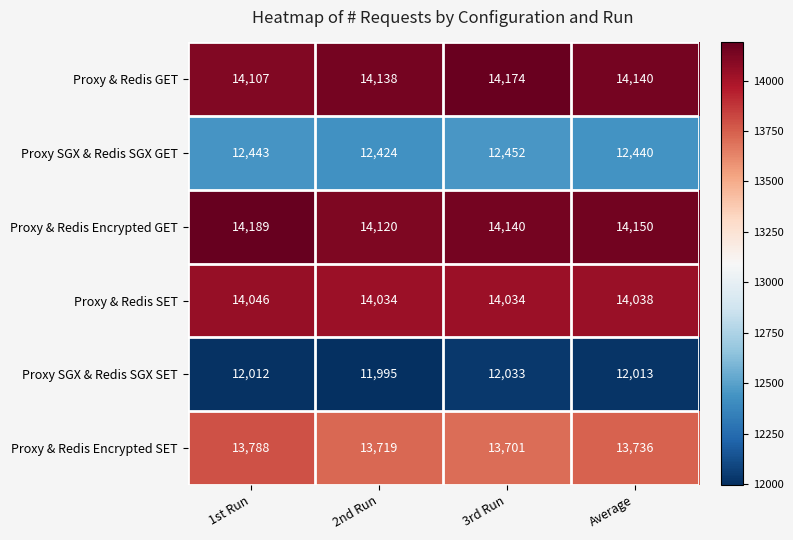

What value does the Proxy & Redis GET series have at 3rd Run, to the nearest 5?

14175